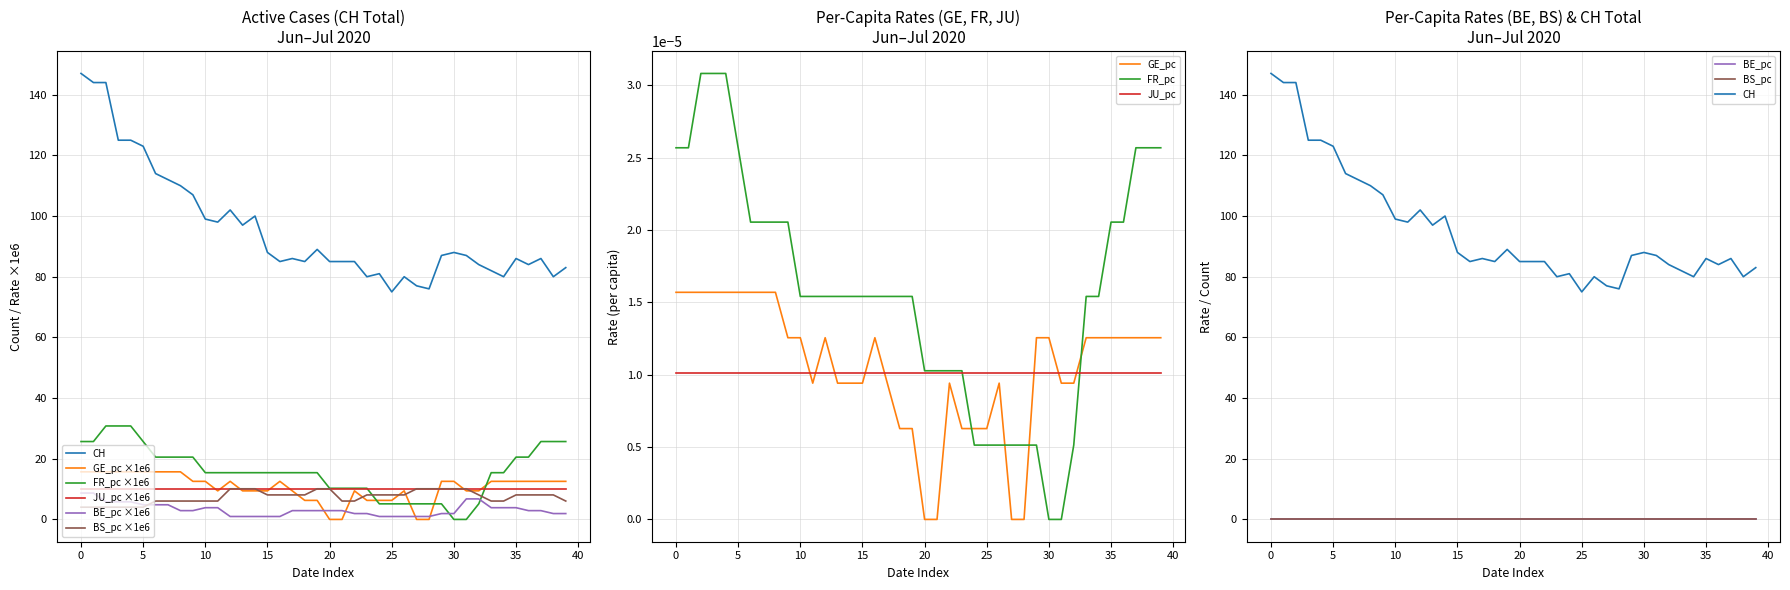

Is it true that CH equals 144.0 at 2020-06-02?

True